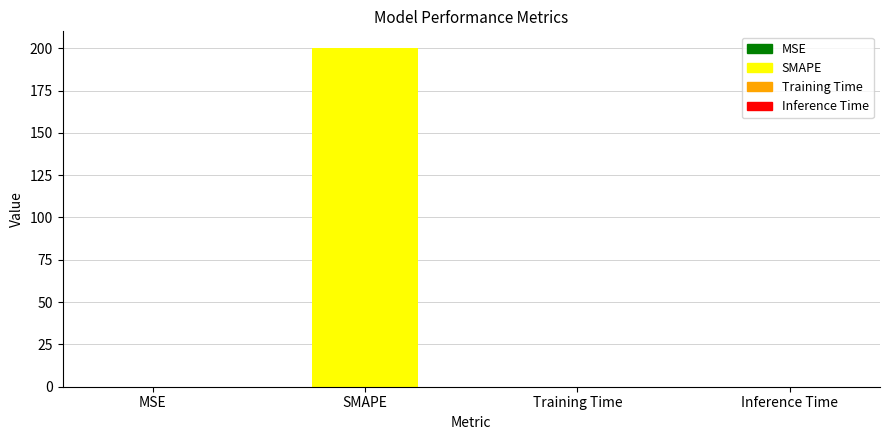

True or false: the data shows 0.0 at Inference Time.

True